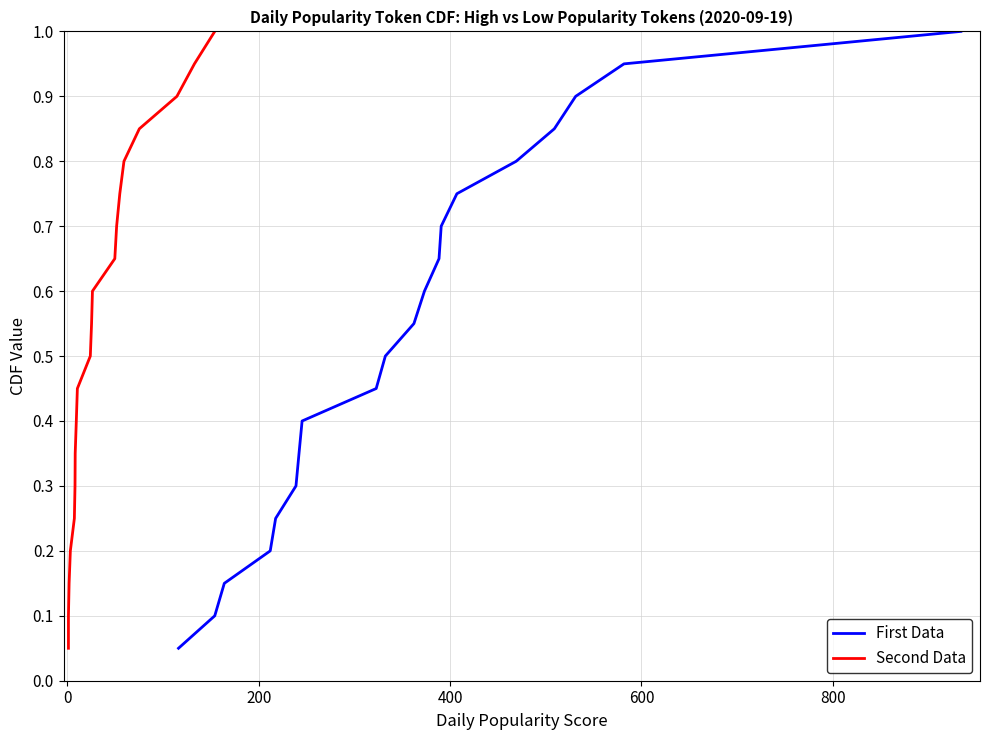

Reading left to right, transcribe all the data shown in this chart.

First Data: 0.1	0.1	0.1	0.2	0.2	0.3	0.3	0.4	0.5	0.5	0.6	0.6	0.7	0.7	0.8	0.8	0.8	0.9	0.9	1.0
Second Data: 0.1	0.1	0.1	0.2	0.2	0.3	0.3	0.4	0.5	0.5	0.6	0.6	0.7	0.7	0.8	0.8	0.8	0.9	0.9	1.0